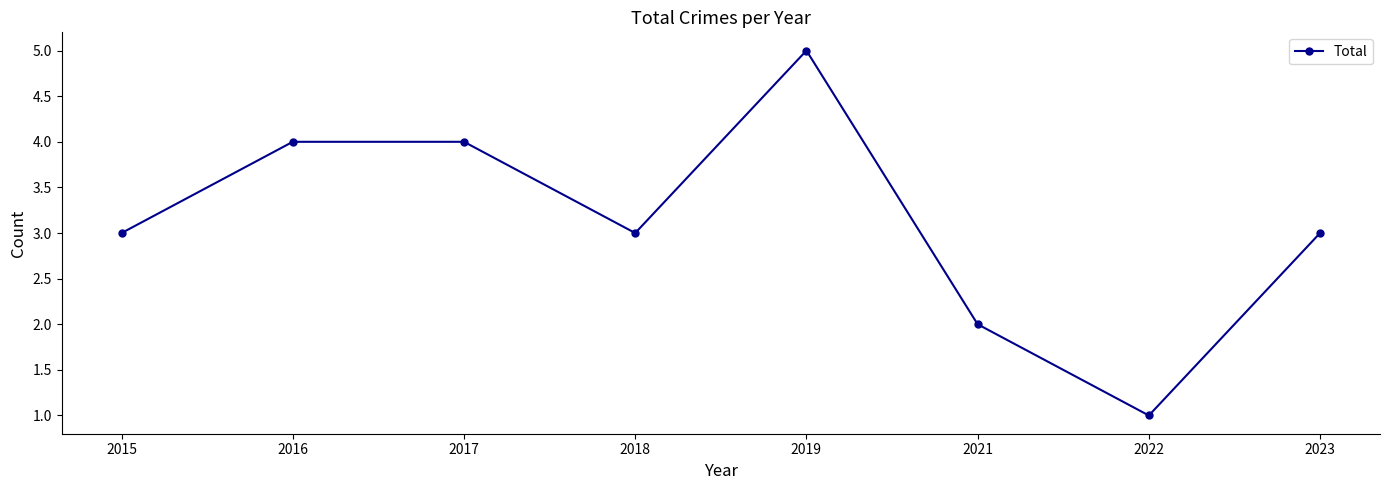

True or false: the data shows 1 at 2021.

False